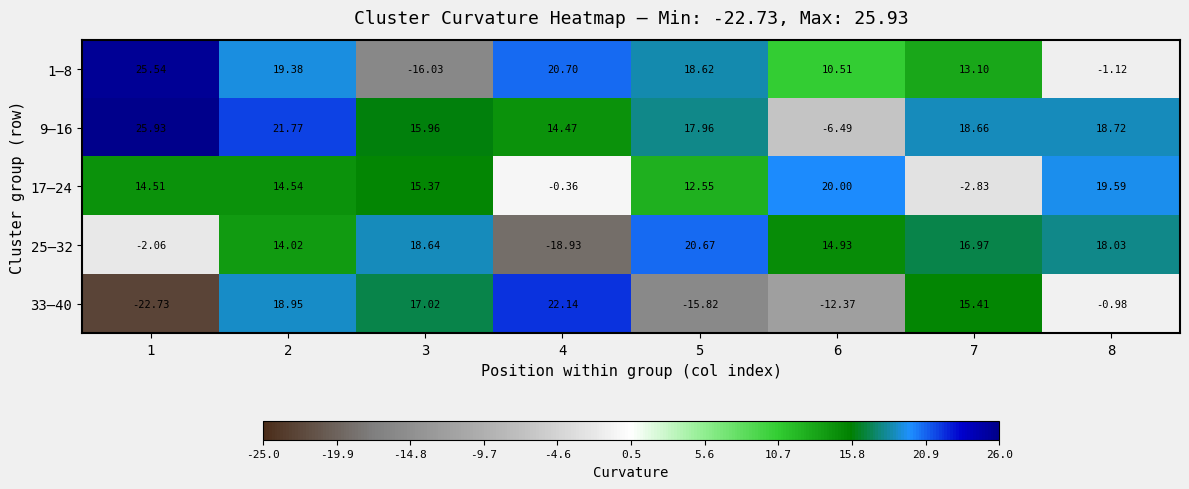

At which category does the chart reach its minimum across all series?

1